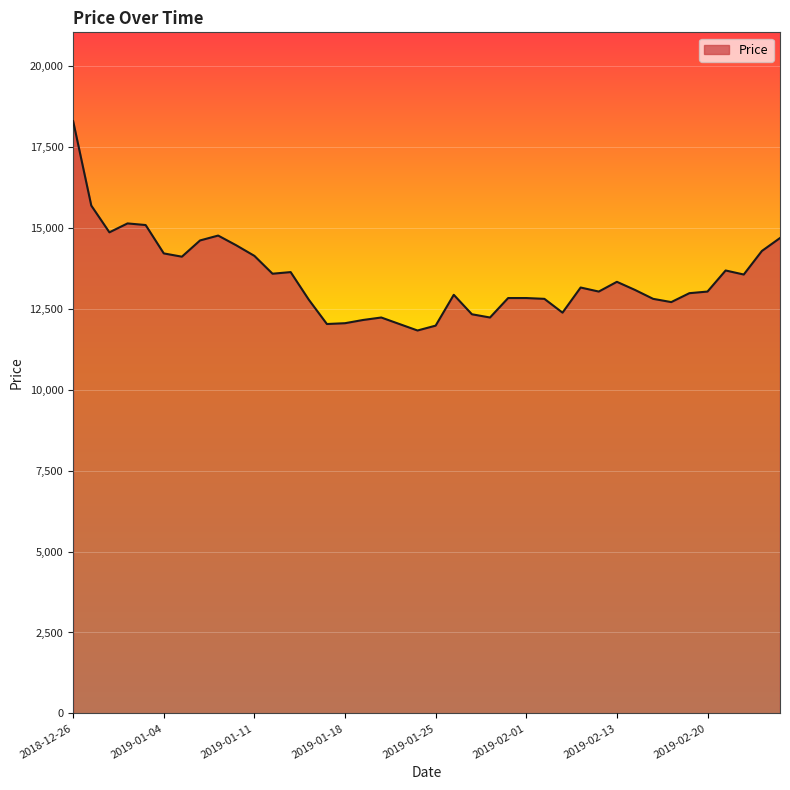

What is the difference between the maximum and minimum values?

6463